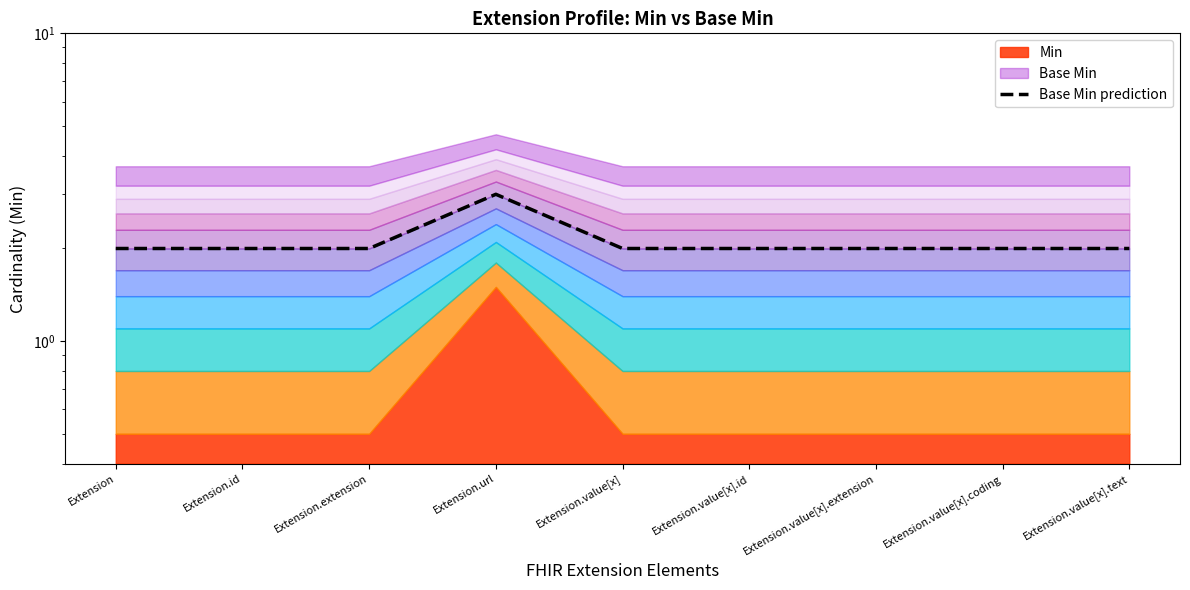

What is the maximum value shown in the chart?

3